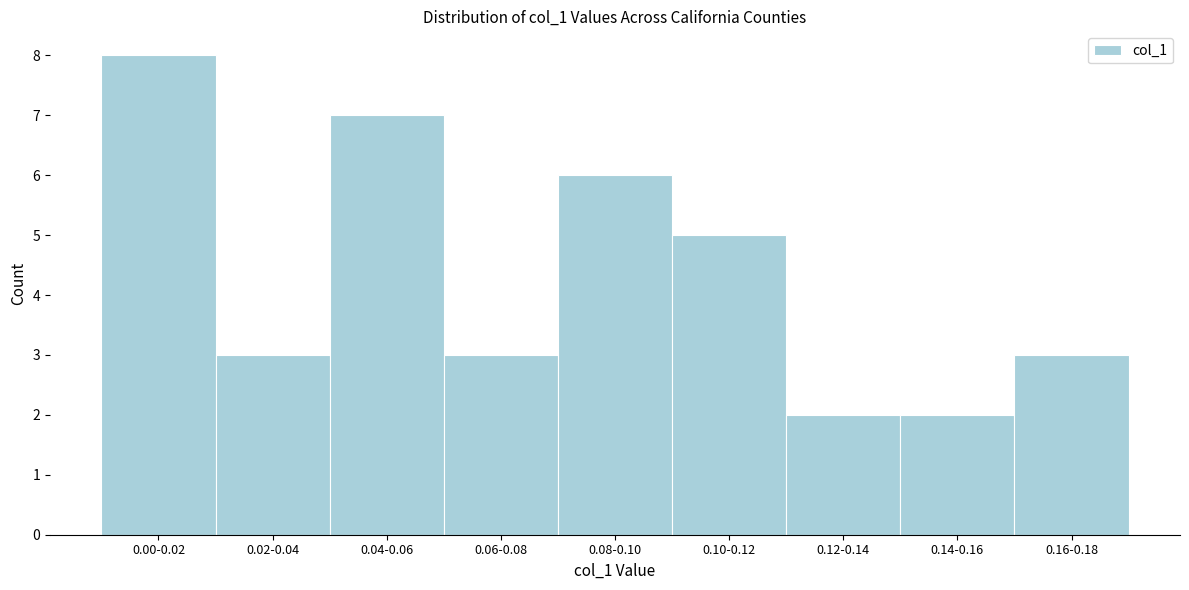

Reading left to right, what are all the values shown in this chart?

8	3	7	3	6	5	2	2	3